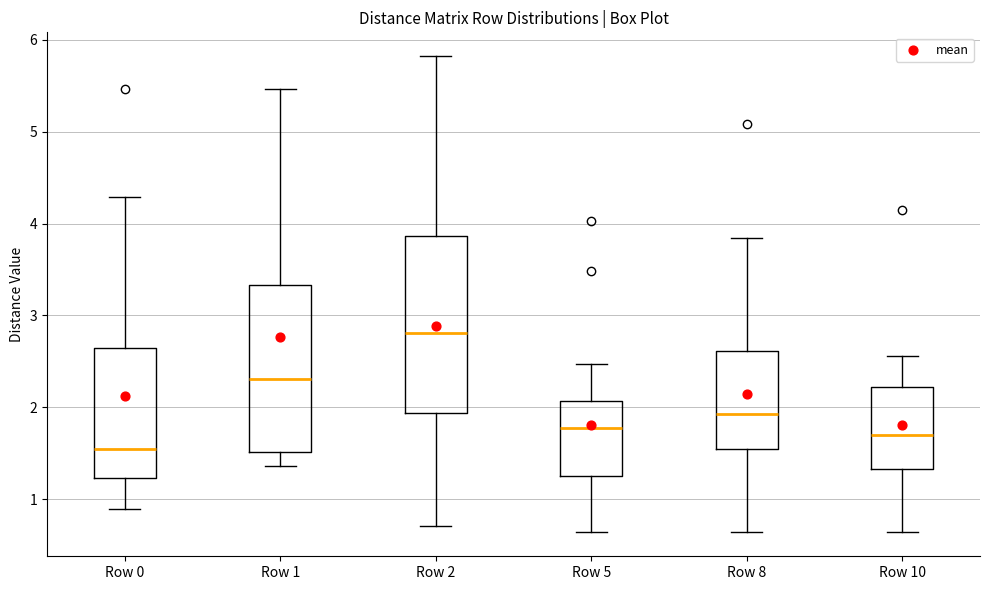

Reading left to right, read every box against the y-axis: the position of its median line, the range the box covers, and the ends of its whiskers. The values are not printed on the chart, so give them approximately, as read against the axis.

Row 0: median 1.5, box 1.2 to 2.6, whiskers 0.9 to 4.3
Row 1: median 2.3, box 1.5 to 3.3, whiskers 1.4 to 5.5
Row 2: median 2.8, box 1.9 to 3.9, whiskers 0.7 to 5.8
Row 5: median 1.8, box 1.3 to 2.1, whiskers 0.6 to 2.5
Row 8: median 1.9, box 1.6 to 2.6, whiskers 0.6 to 3.8
Row 10: median 1.7, box 1.3 to 2.2, whiskers 0.6 to 2.6